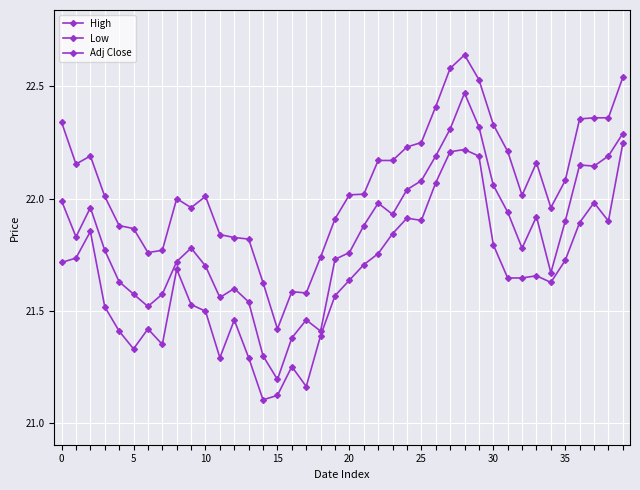

What is the label of the 2nd point from the right?

38